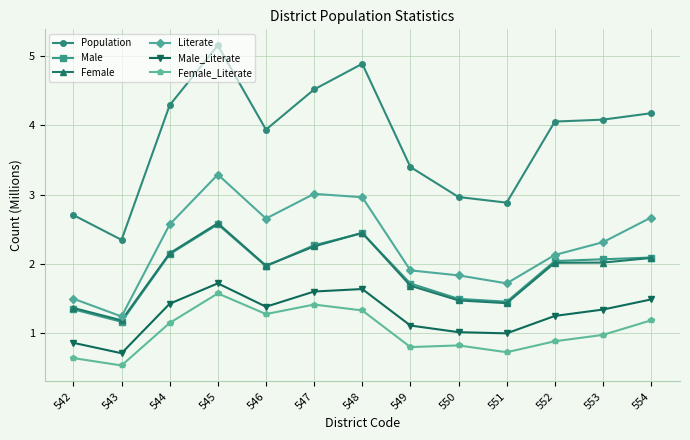

Which series has the widest spread of values?

Population